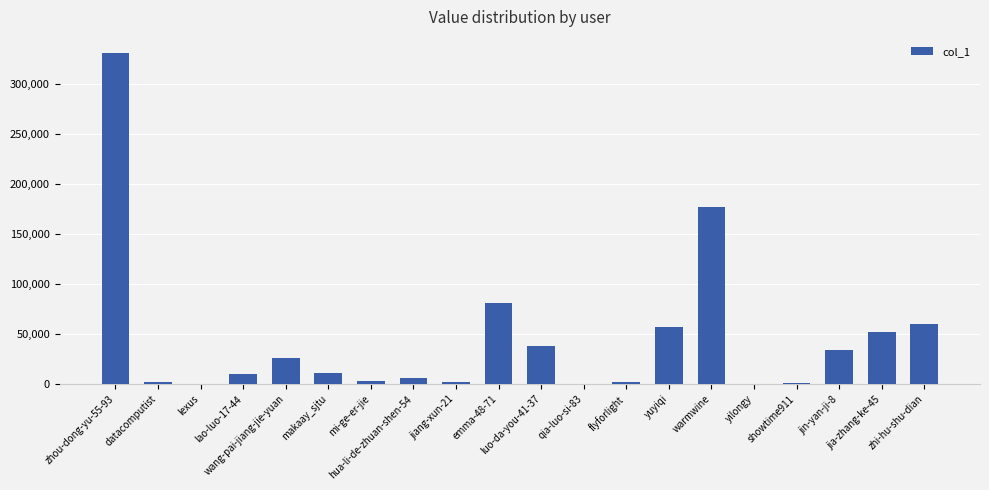

Is it true that the value at yilongy is 650?

True